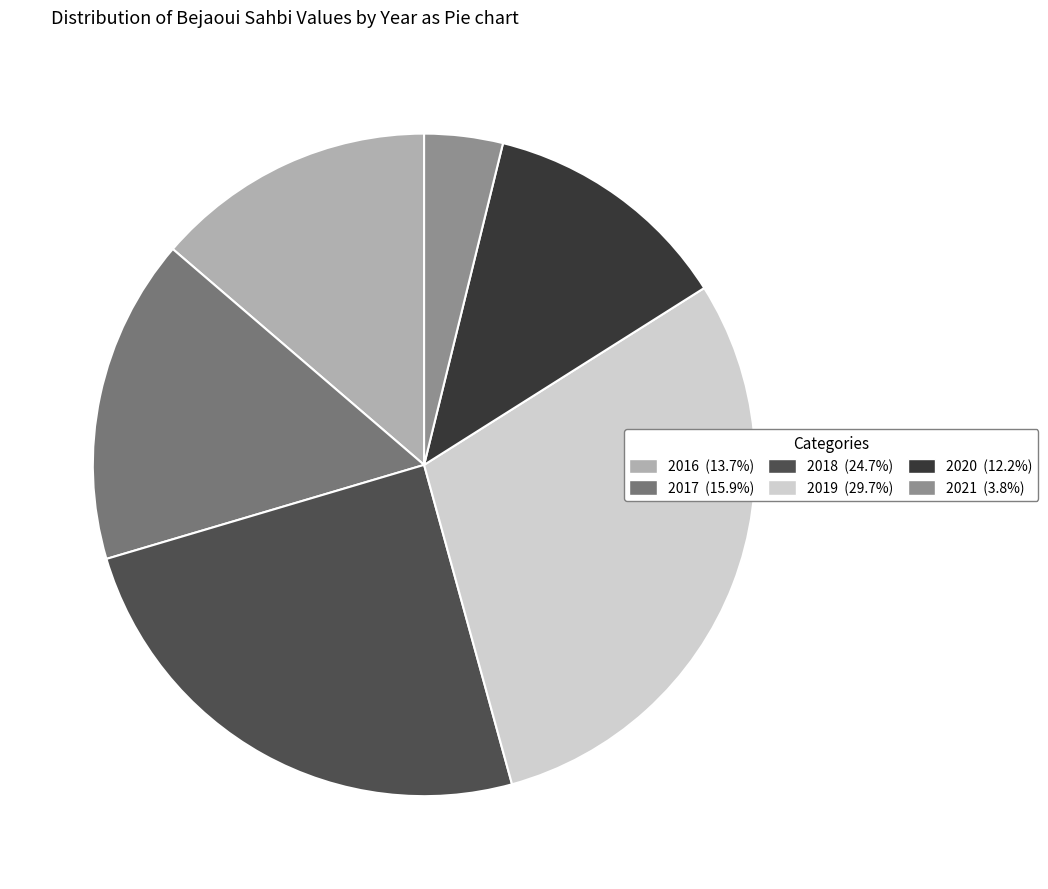

Which slice is the largest?

2019